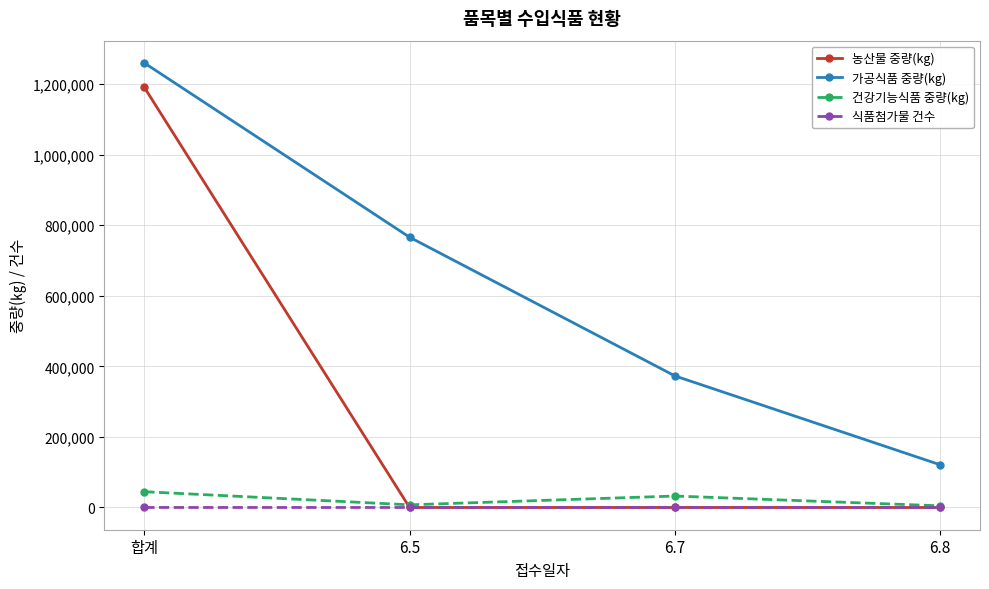

Rank the series by their maximum value, from highest to lowest.

가공식품 중량(kg), 농산물 중량(kg), 건강기능식품 중량(kg), 식품첨가물 건수